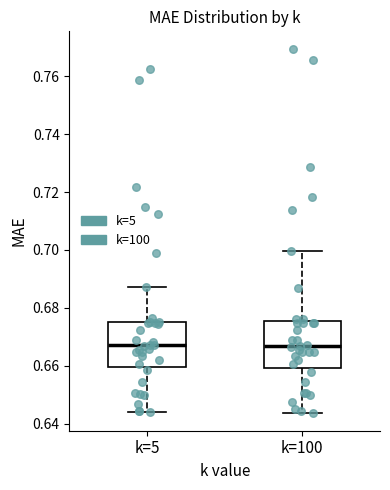

Reading left to right, read every box against the y-axis: the position of its median line, the range the box covers, and the ends of its whiskers. The values are not printed on the chart, so give them approximately, as read against the axis.

k=5: median 0.668, box 0.660 to 0.676, whiskers 0.644 to 0.688
k=100: median 0.666, box 0.660 to 0.676, whiskers 0.644 to 0.700